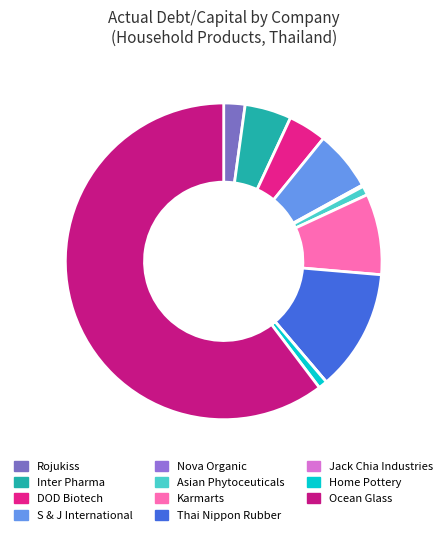

What is the smallest slice in the pie chart?

Jack Chia Industries